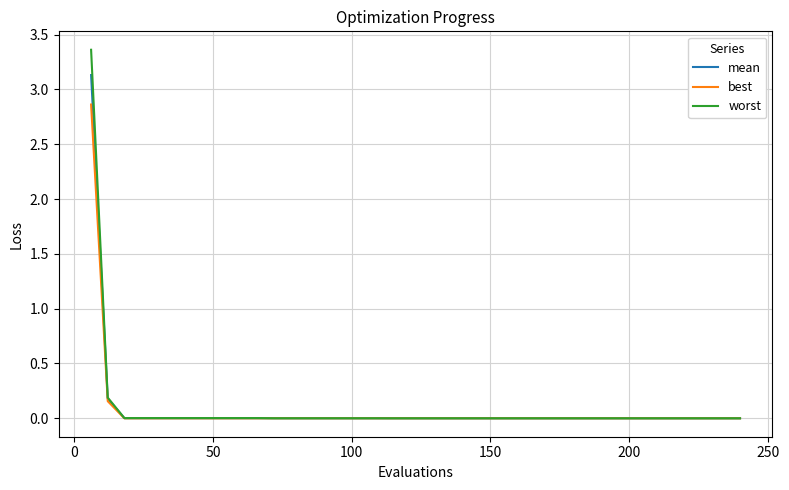

What are all the series names shown in the legend?

mean, best, worst